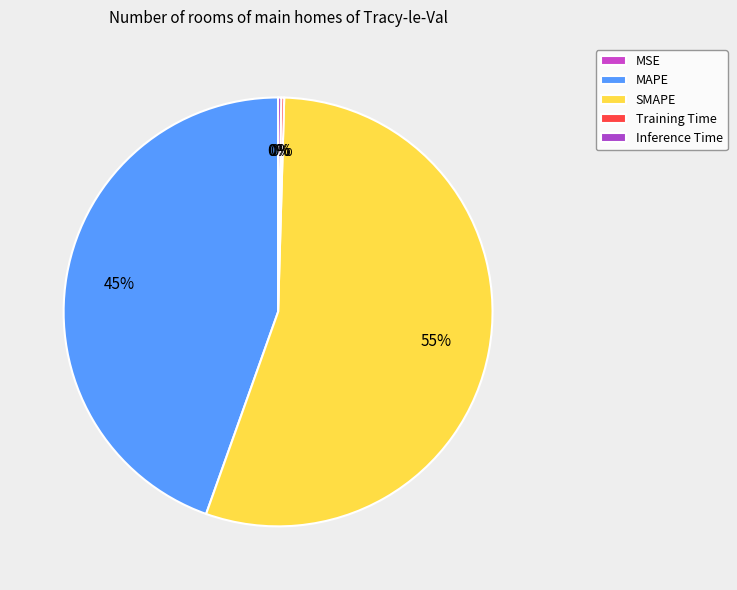

What is the total percentage of MAPE and Inference Time?

44.8%